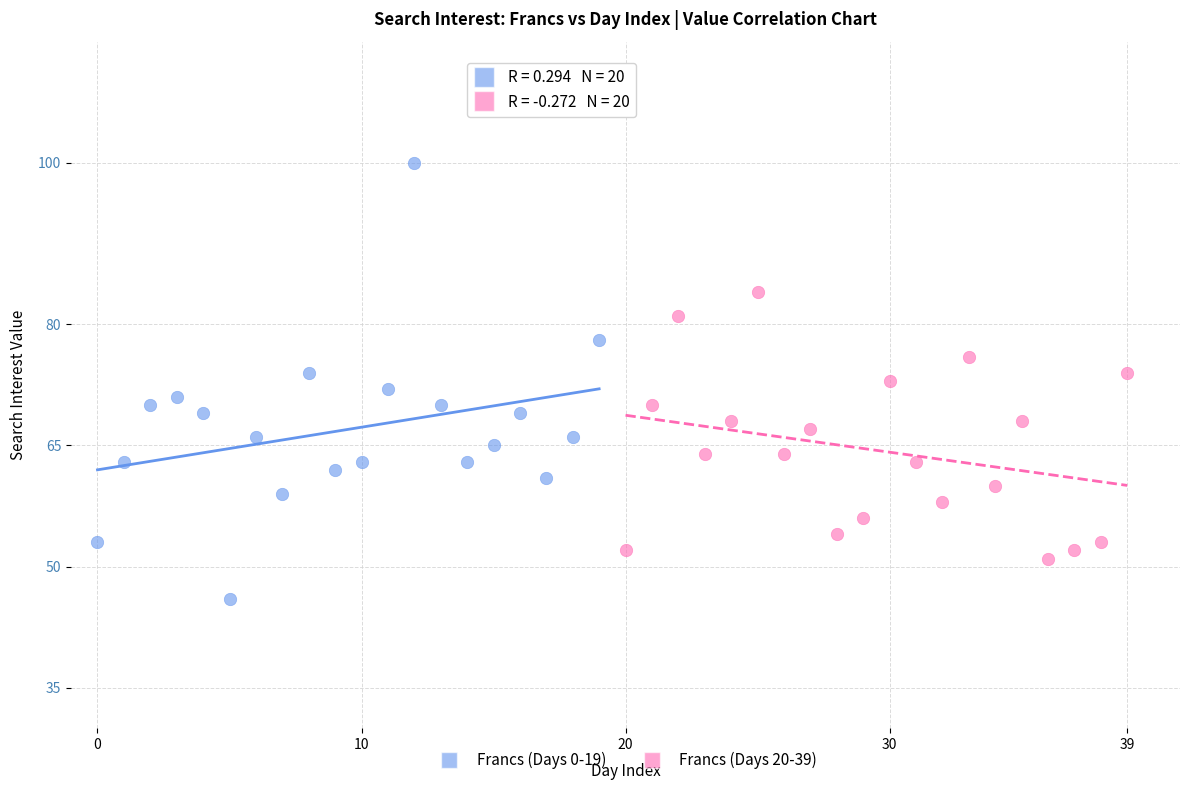

What are all the series names shown in the legend?

Francs (Days 0-19), Francs (Days 20-39)